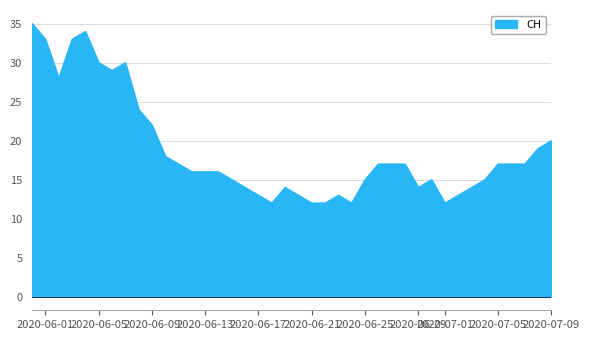

What is the difference between the maximum and minimum values?

23